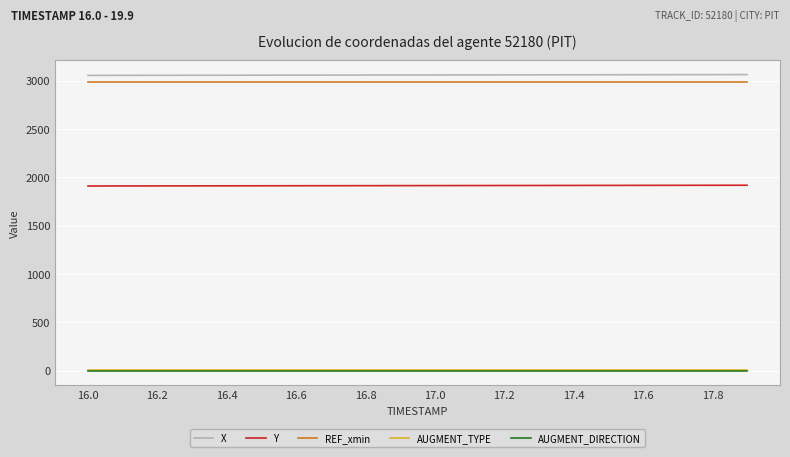

True or false: AUGMENT_TYPE and X intersect in this chart.

False